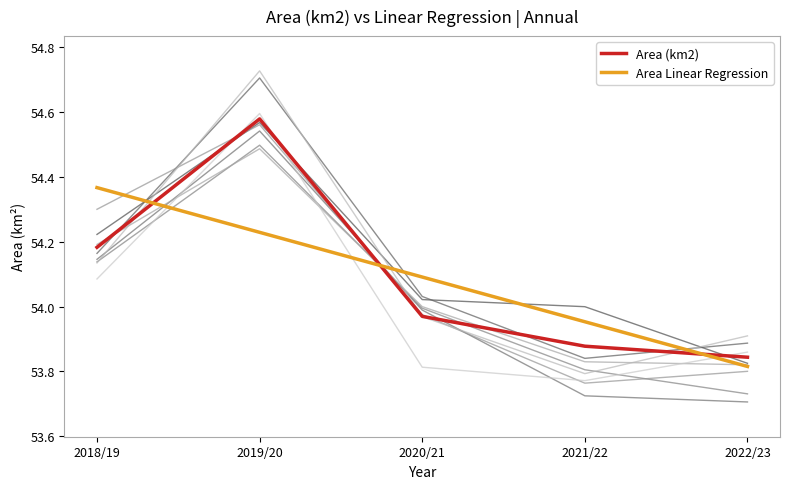

What is the label of the 3rd point from the left?

2020/21